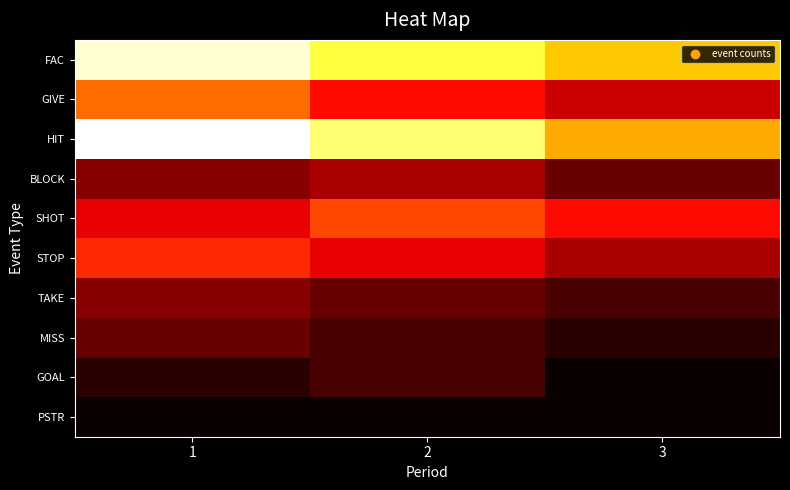

Between 1 and 2, which series saw the biggest shift?

FAC